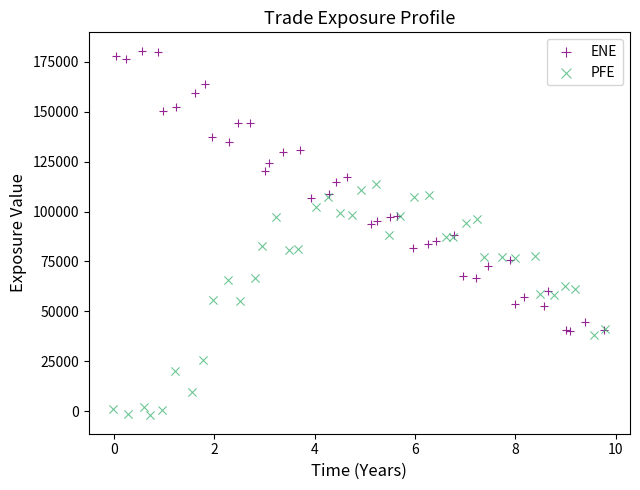

Which series contains the lowest Y value?

PFE